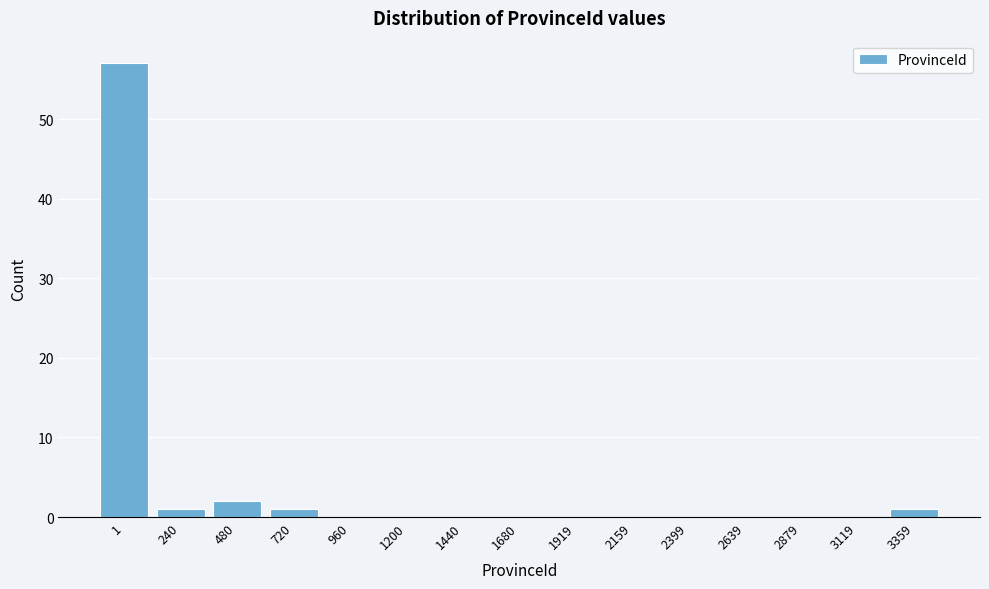

Reading right to left, what are all the values shown in this chart?

3359=1	3119=0	2879=0	2639=0	2399=0	2159=0	1919=0	1680=0	1440=0	1200=0	960=0	720=1	480=2	240=1	1=57